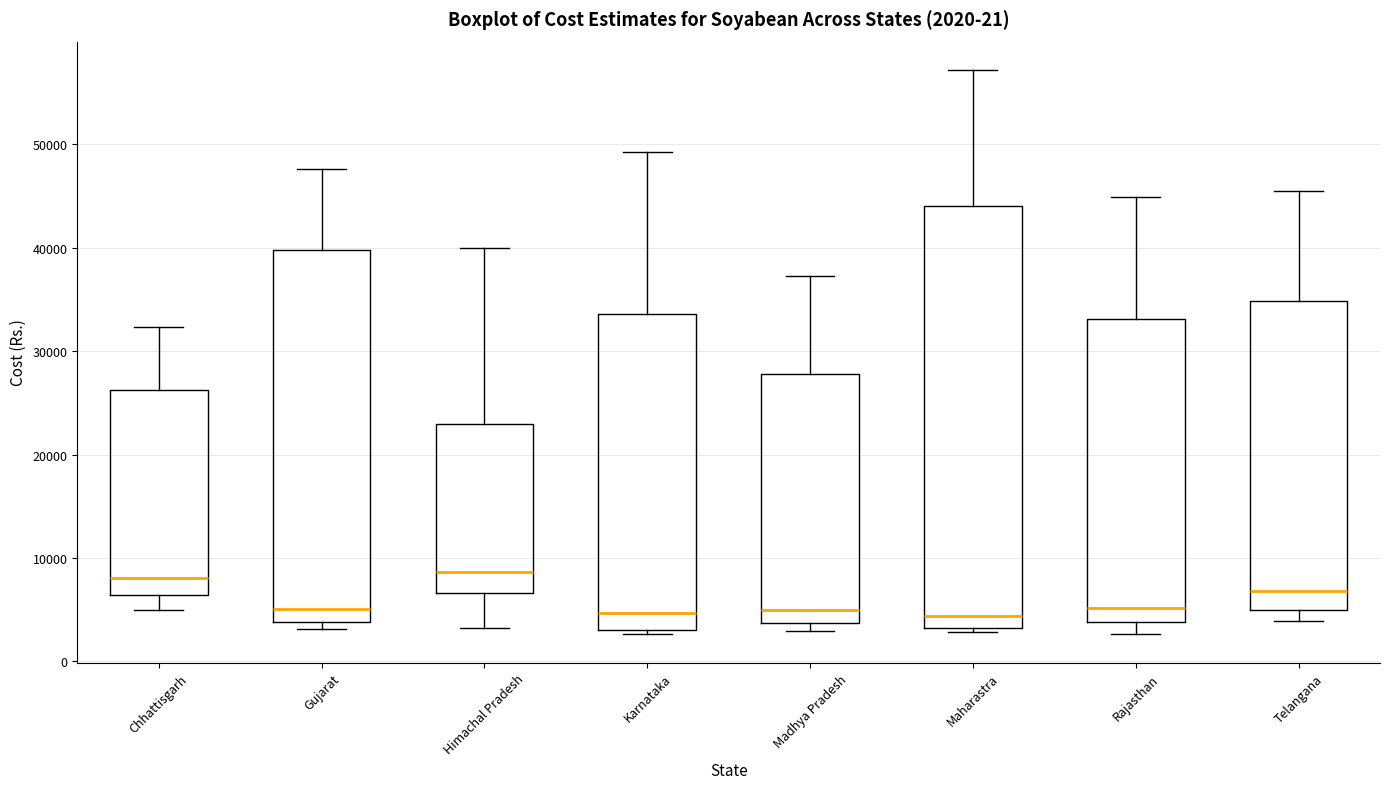

Comparing the boxes themselves (not the whiskers), which one is the tallest?

Maharastra